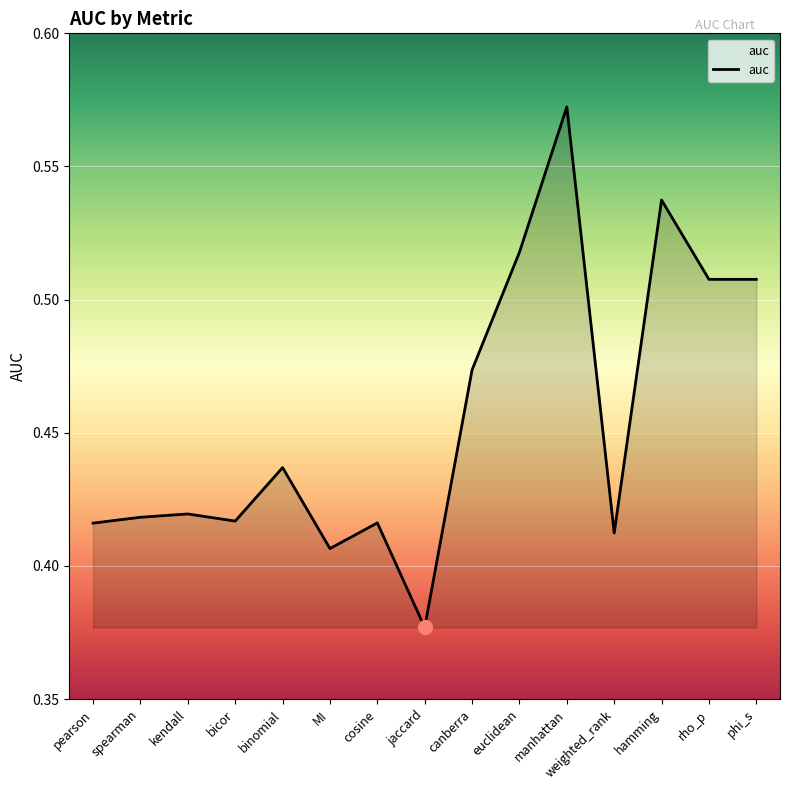

Does the chart have visible grid lines?

Yes